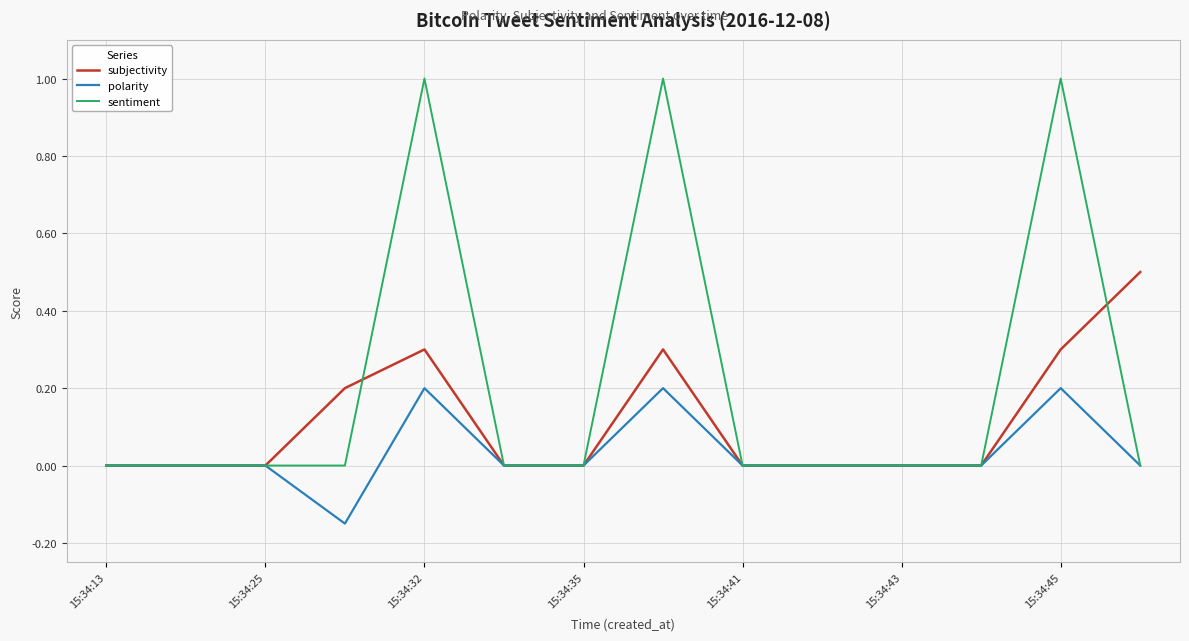

Which series has the largest range (max minus min)?

sentiment